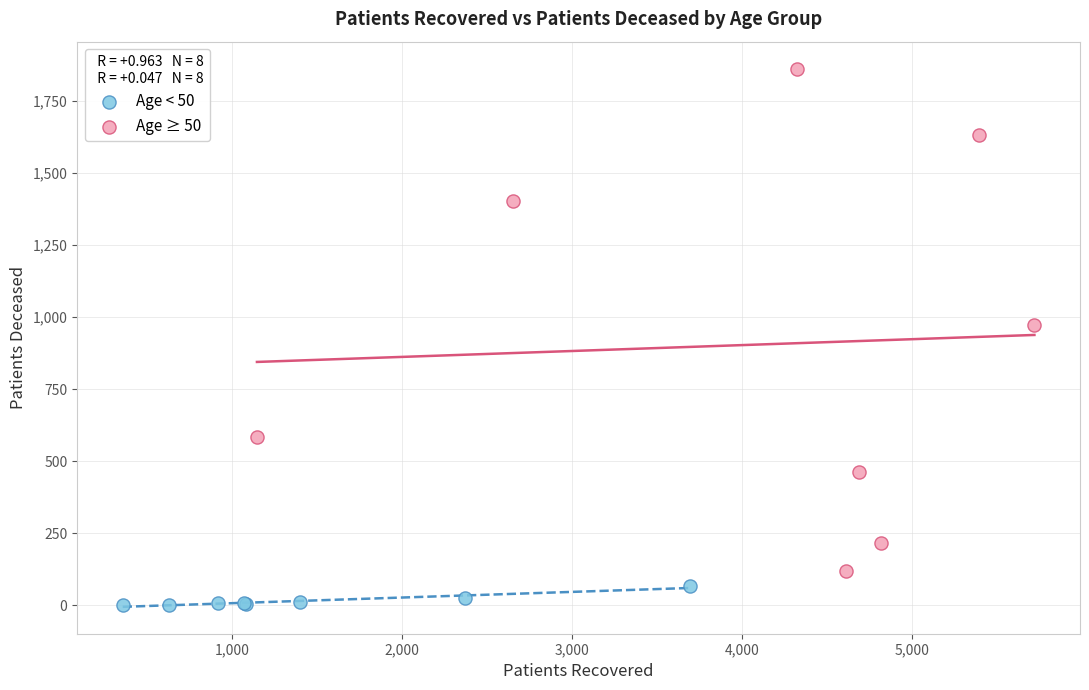

Which series reaches the minimum Y coordinate?

Age < 50